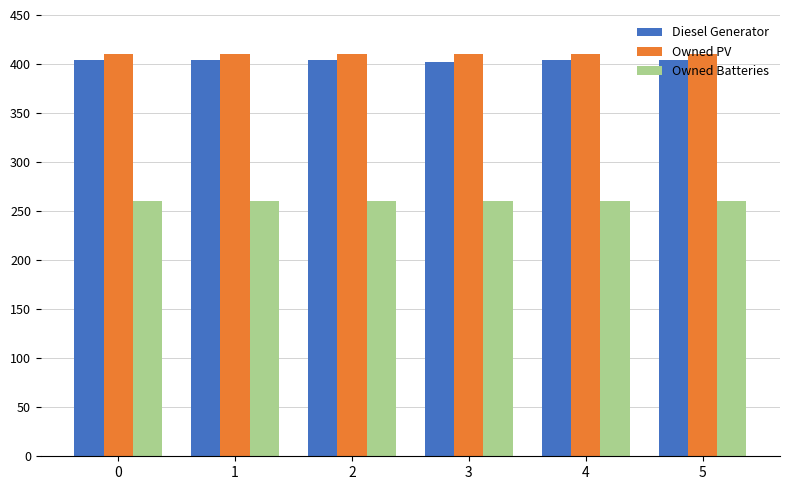

What is the lowest value of the Diesel Generator series?

402